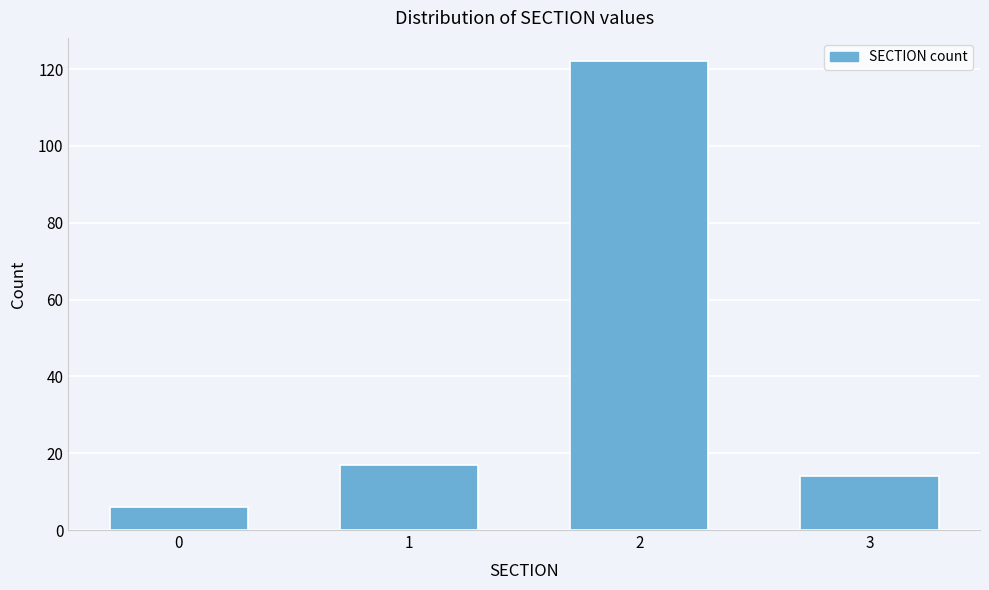

Reading left to right, what are all the values shown in this chart?

6	17	122	14